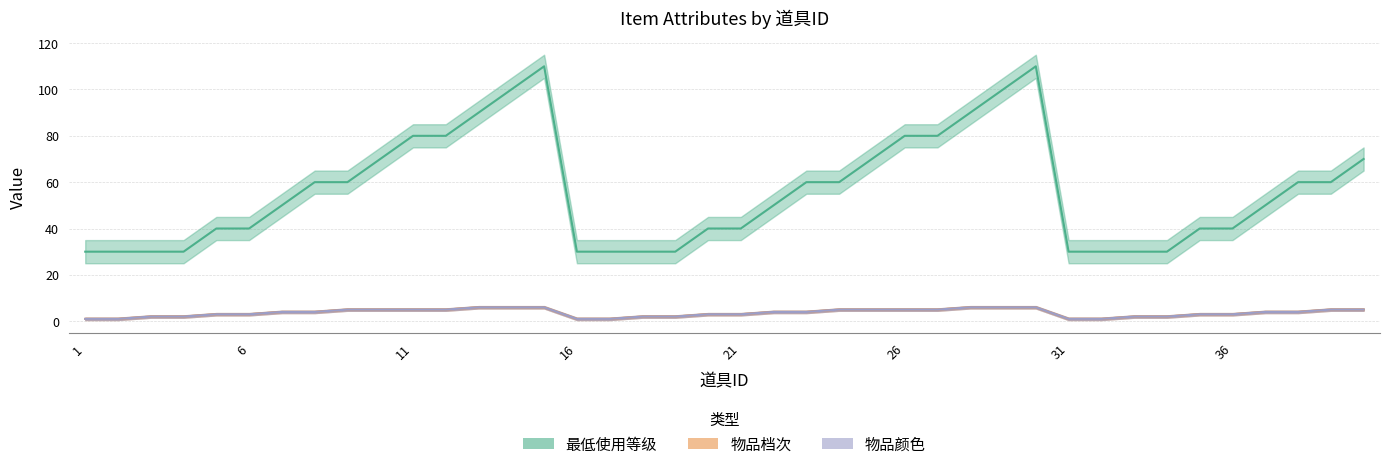

How many 物品档次 values are between 2 and 5?

28